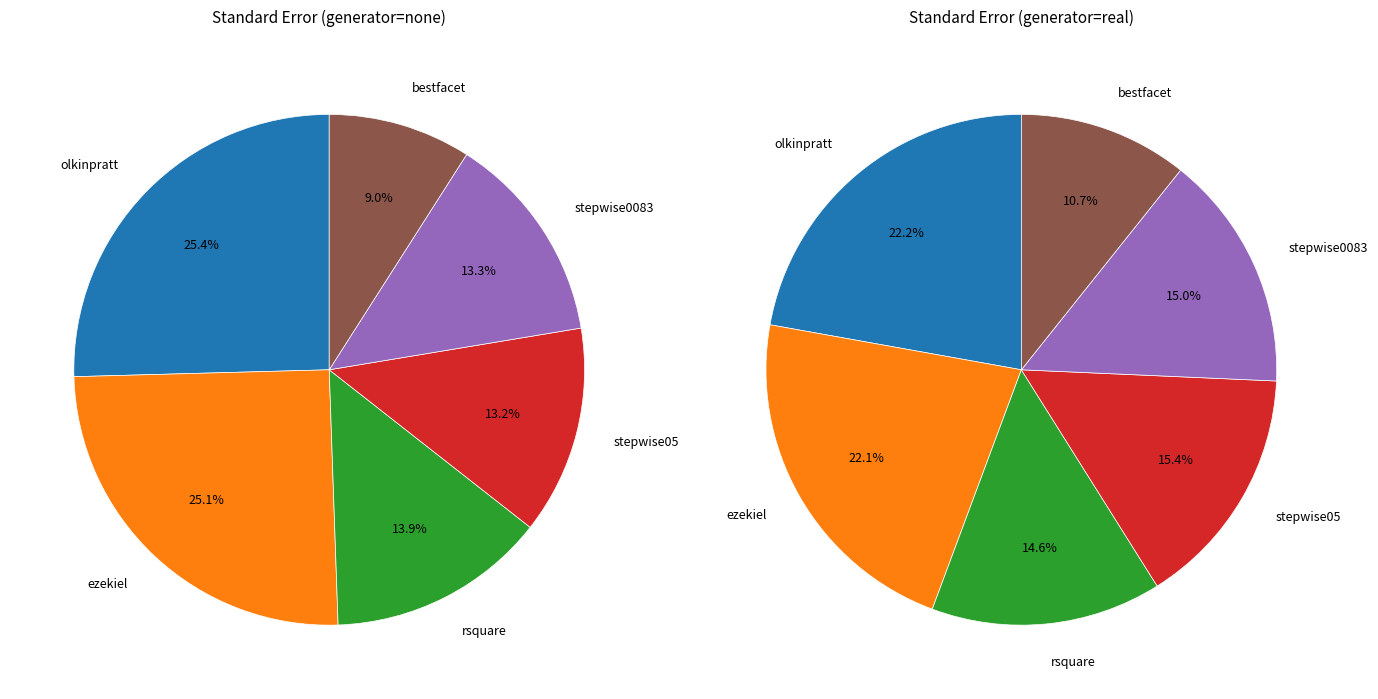

What percentage do values_none and 4 together represent?

38.8%